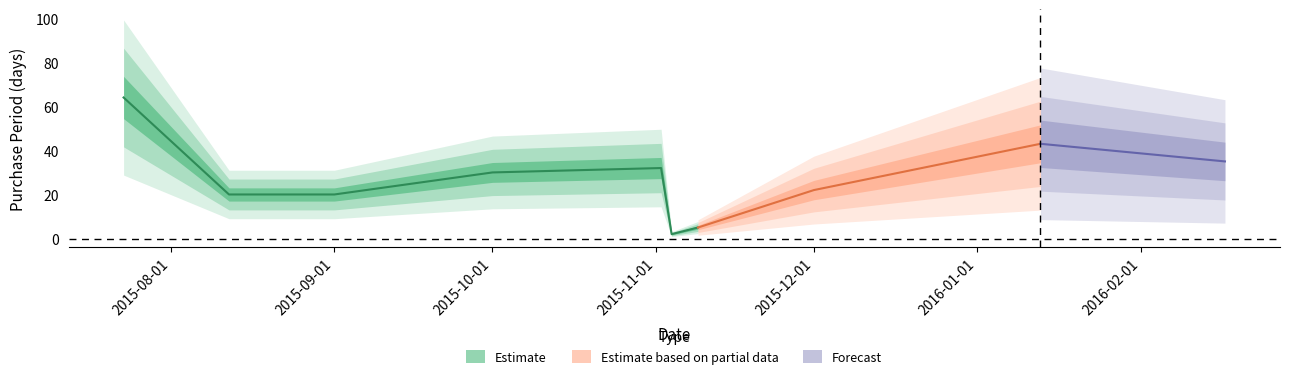

What is the difference between the maximum and minimum values?

62